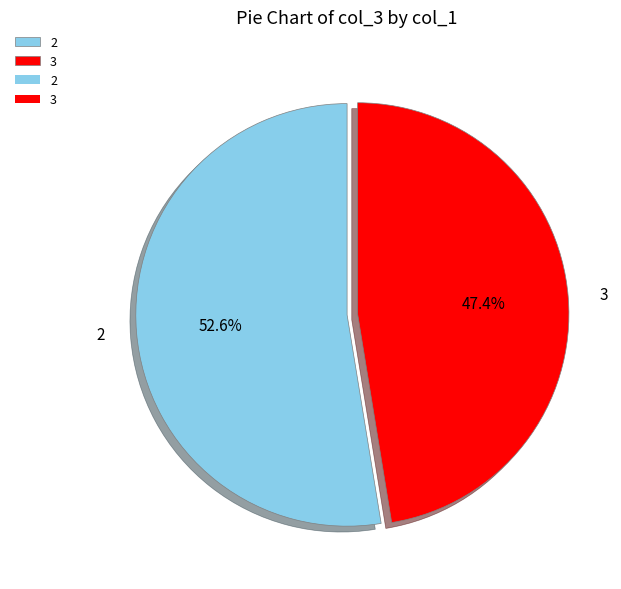

Which category accounts for the majority?

2